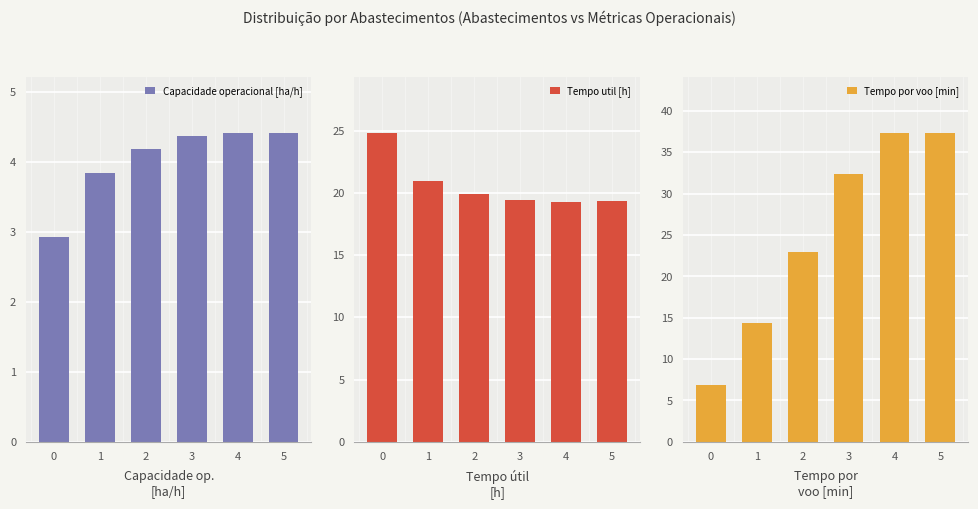

True or false: Tempo por voo [min] has a value of 37.4 at 4.

True